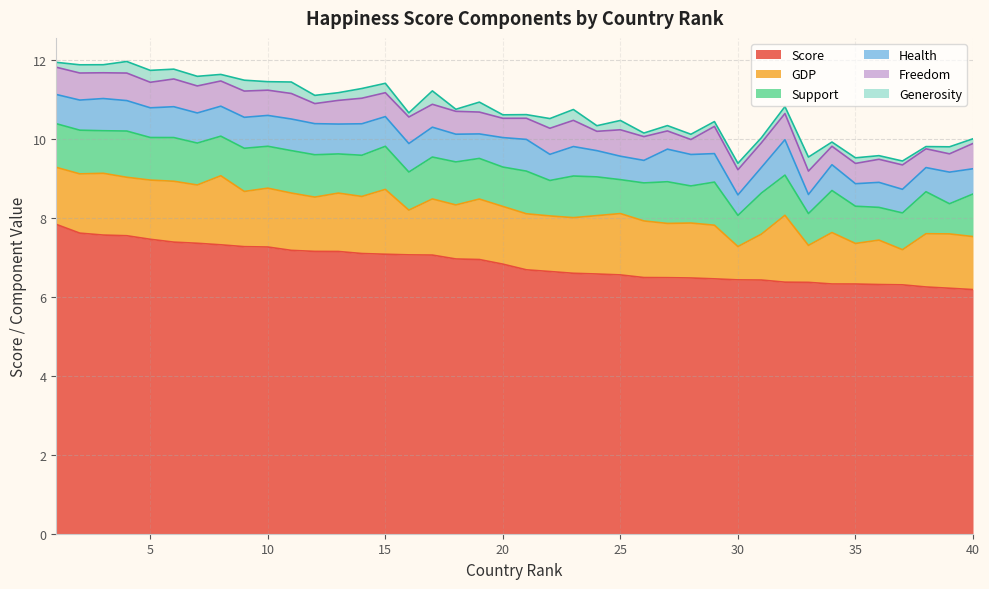

True or false: Support and Health cross at least once.

True